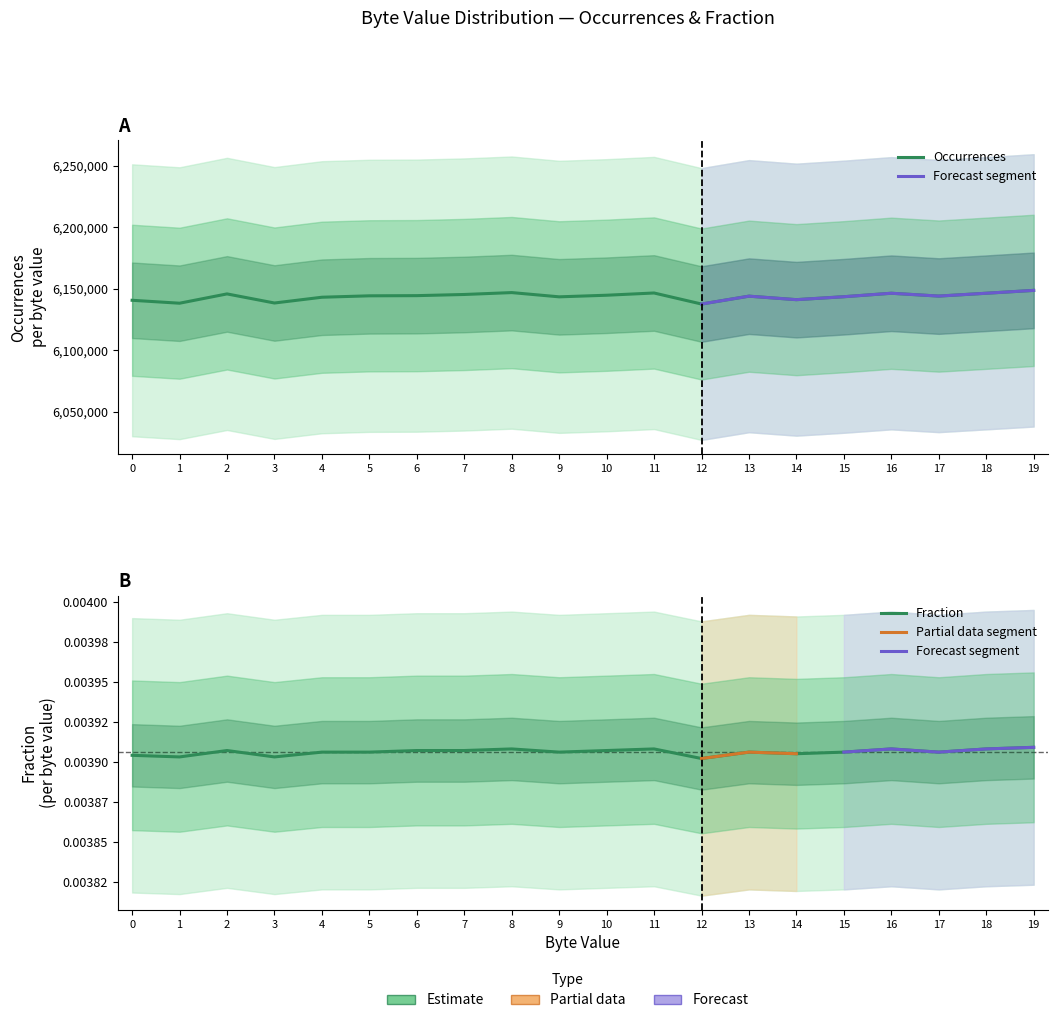

True or false: Occurrences and Fraction intersect in this chart.

False